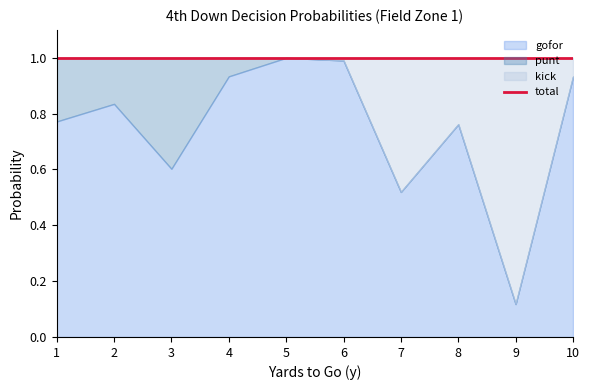

True or false: kick_fzone1 has more than 0 points higher than both neighbors.

True